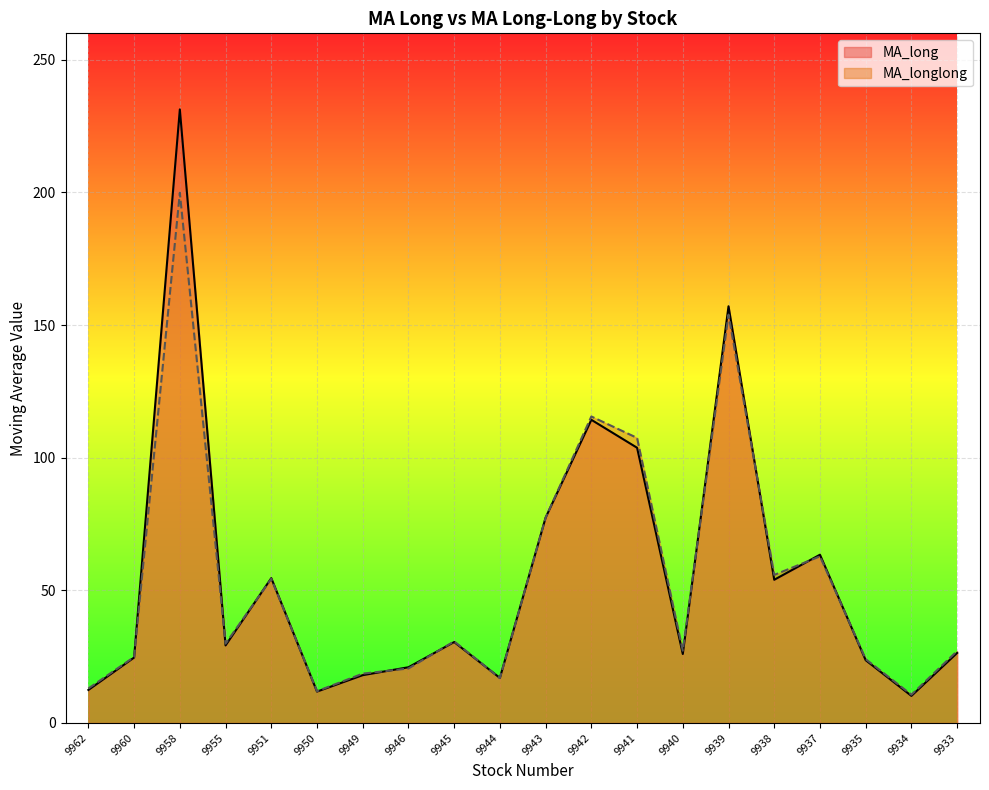

List the series in order of their overall mean, highest first.

MA_long, MA_longlong